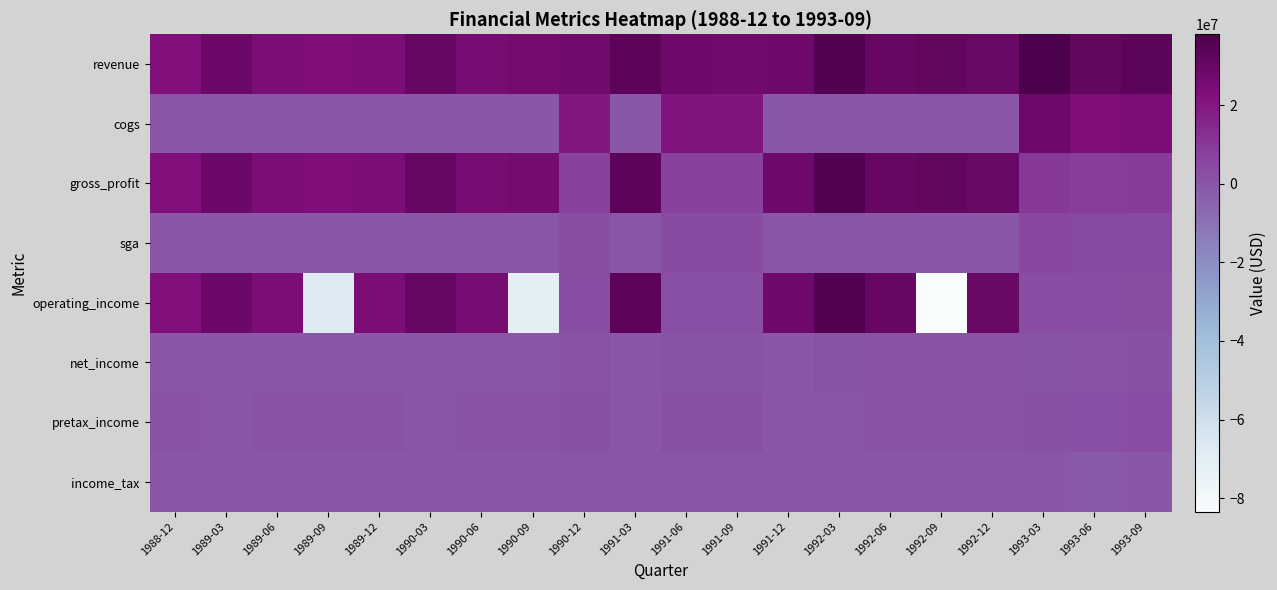

Count the number of categories in the chart.

20